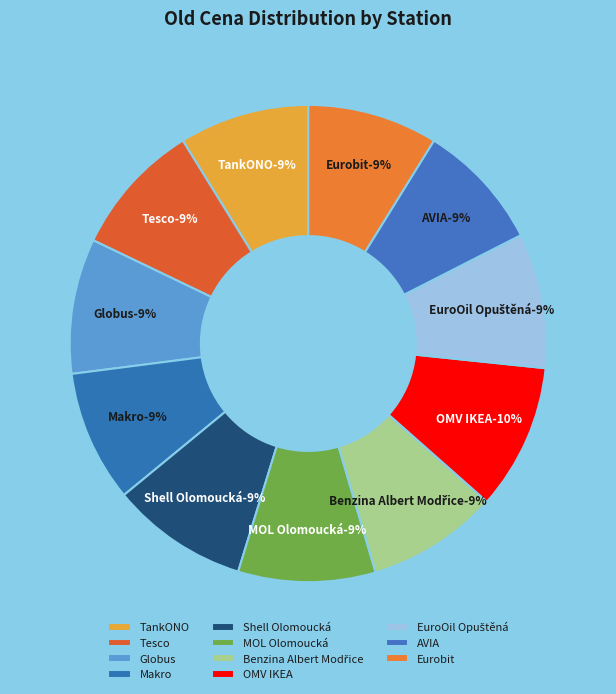

Which slice is the smallest?

AVIA